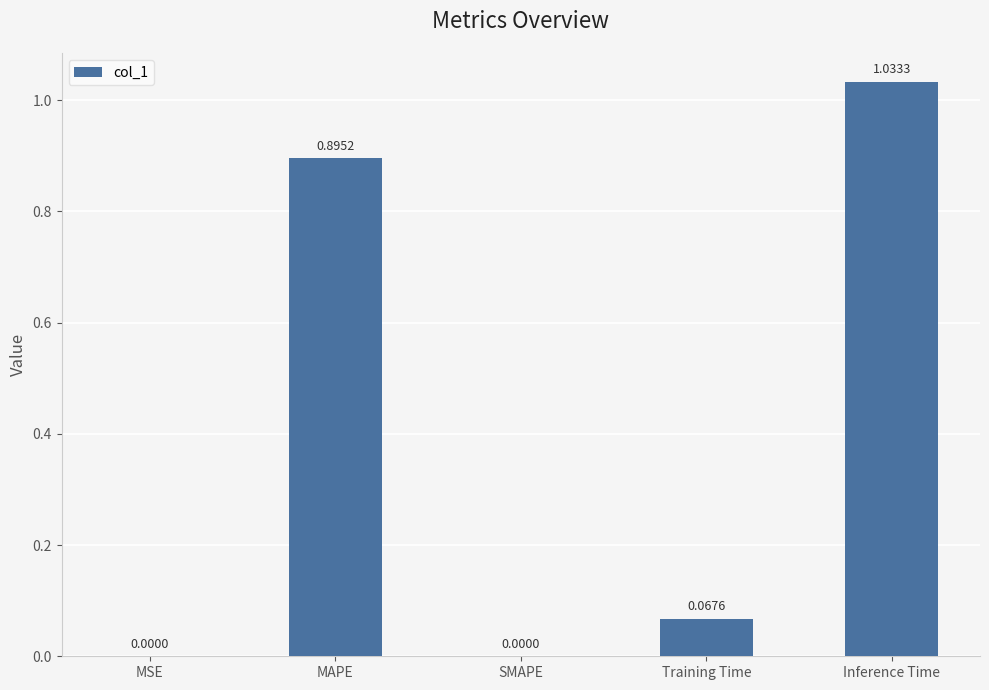

At which category does the chart reach its peak across all series?

Inference Time